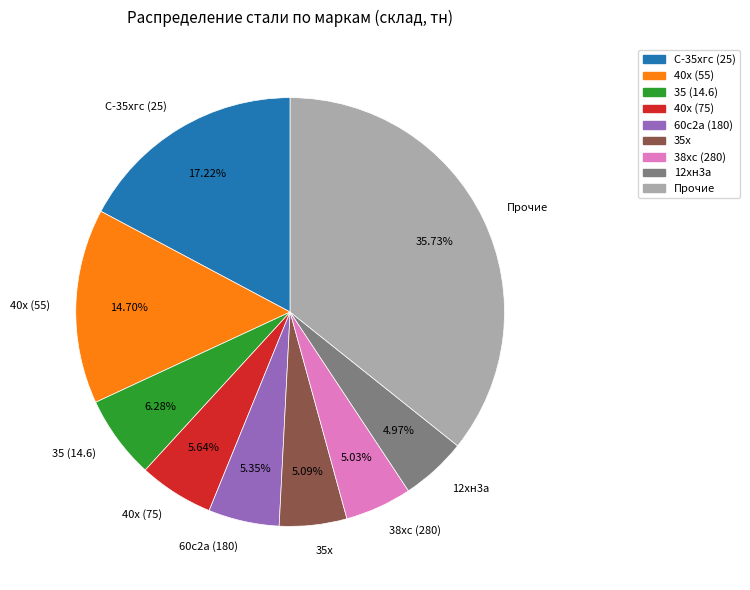

How many segments does this pie chart have?

9